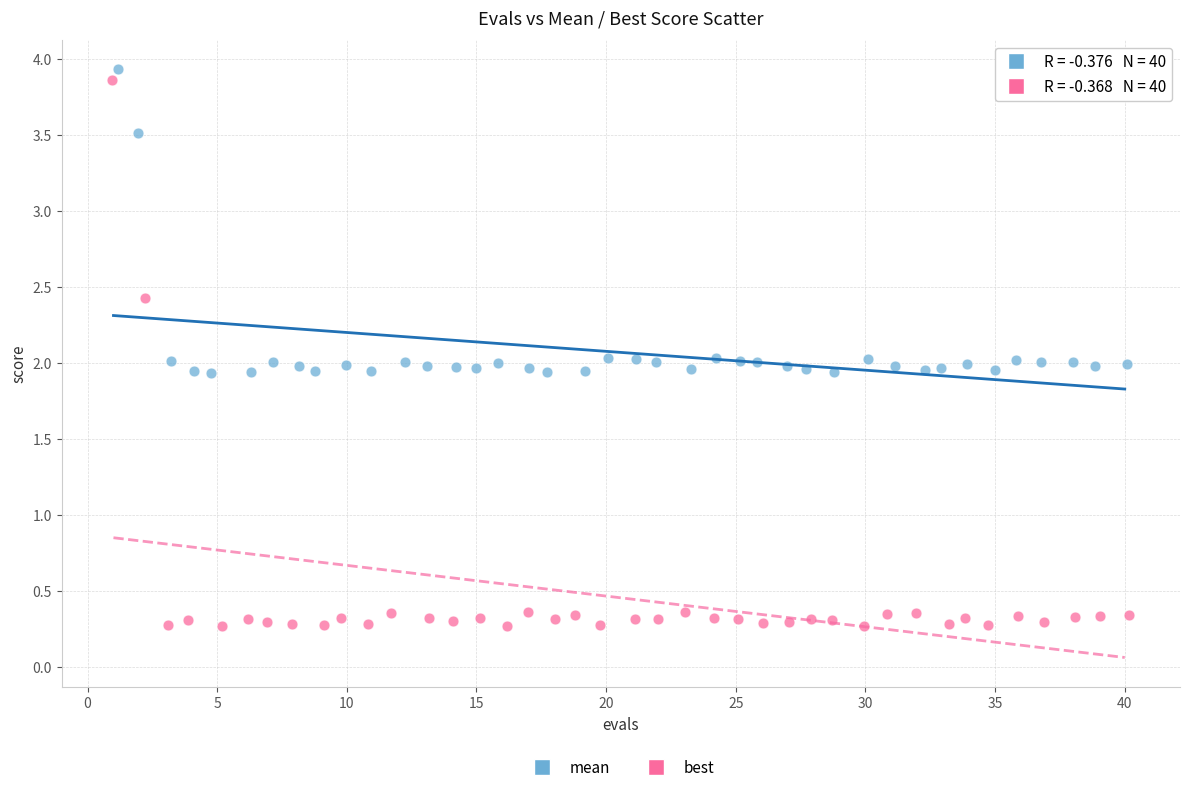

Which series reaches the minimum Y coordinate?

best